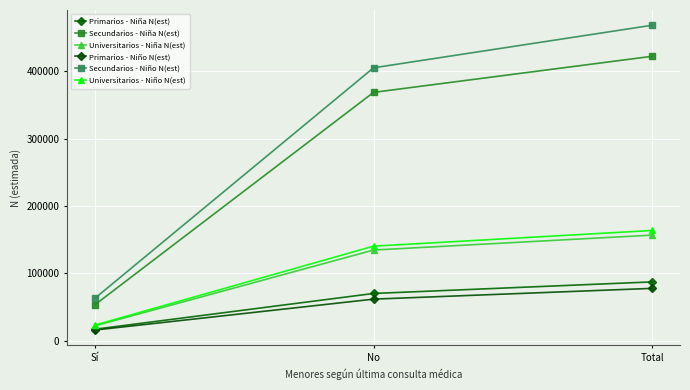

At which label is Primarios - Niño N(est) closest to 46887?

No